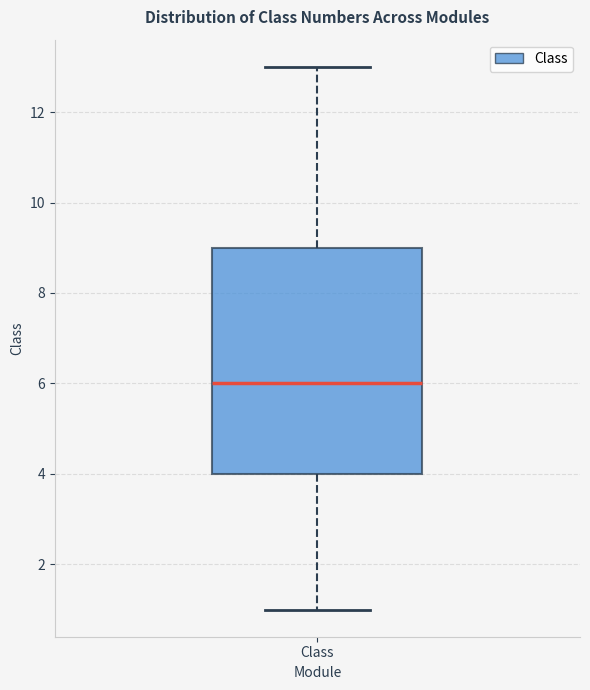

Where is the lower edge of the box for Class on the y-axis? The values are not printed on the chart, so give them approximately, as read against the axis.

4